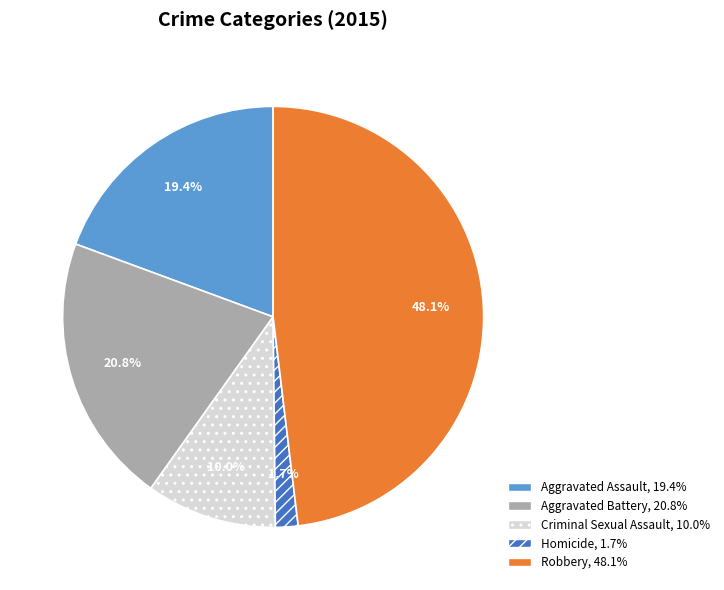

How many slices are in this pie chart?

5